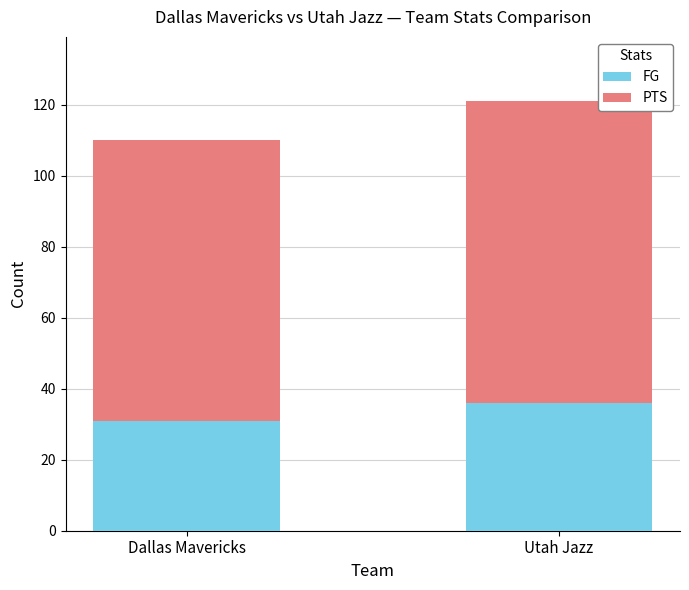

Reading right to left, transcribe the values for FG.

Utah Jazz=36	Dallas Mavericks=31